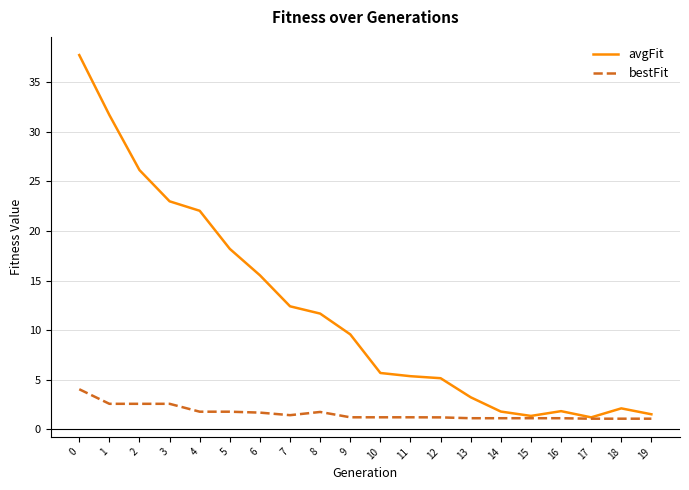

True or false: bestFit has a value of 0.9 at 0.

False